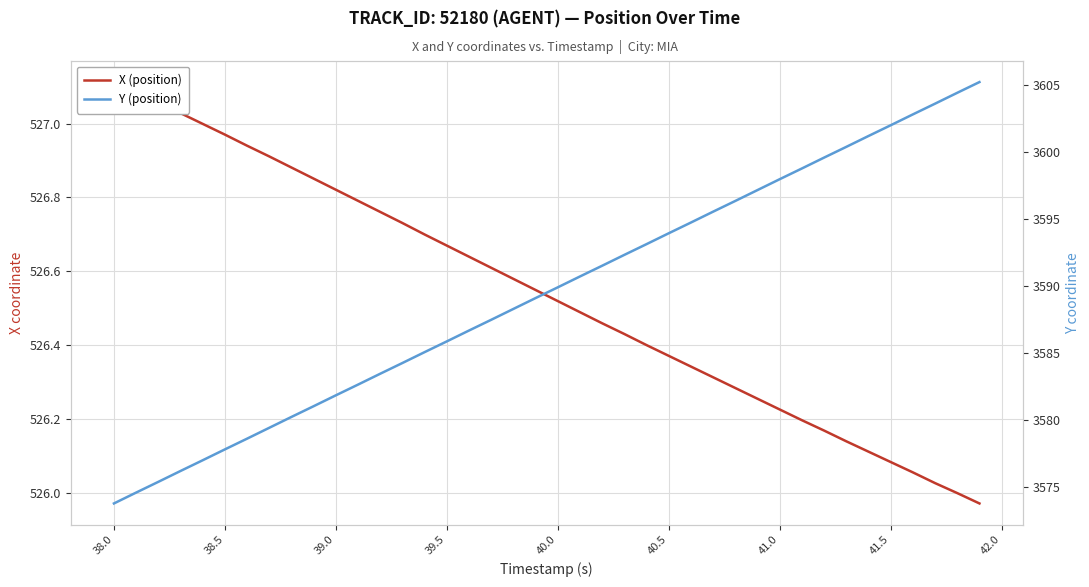

What are all the series names shown in the legend?

X (position), Y (position)